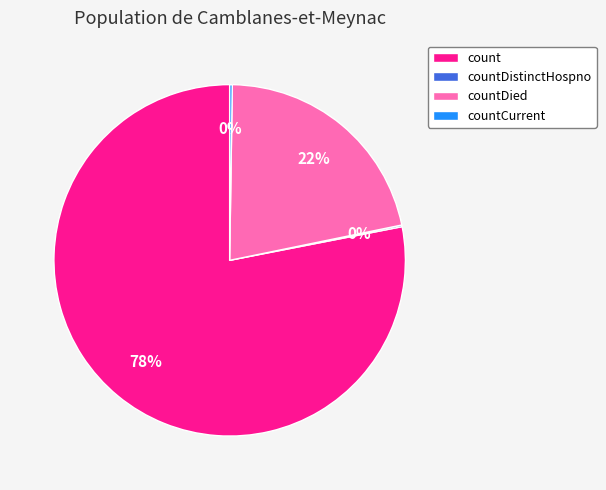

Which slice is the largest?

count